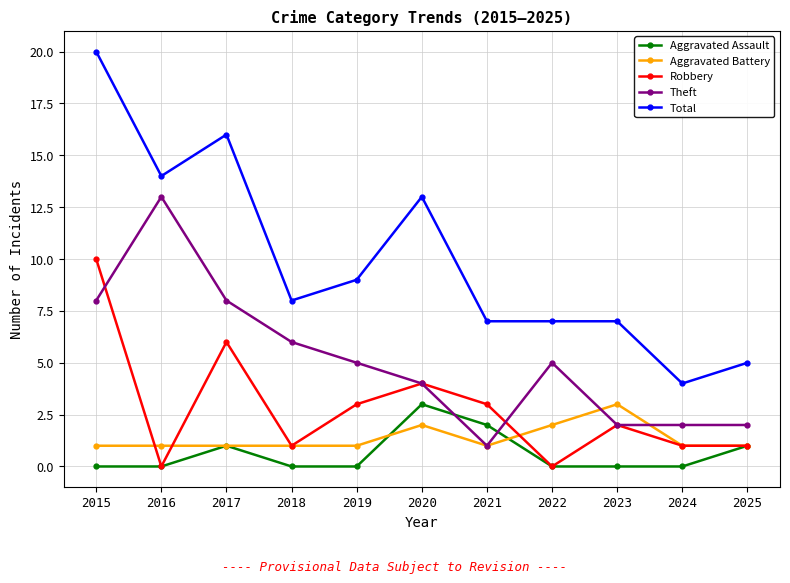

What is the value of the Robbery point at the 11th from the left?

1